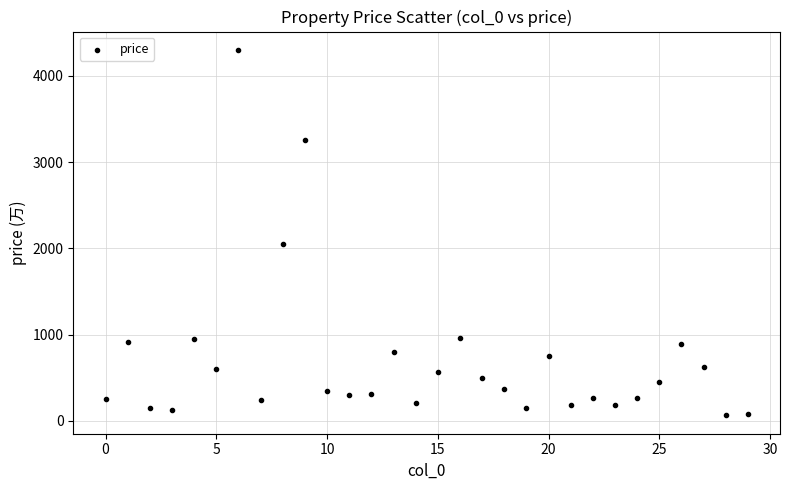

What is the range of Y values (max minus min)?

4237